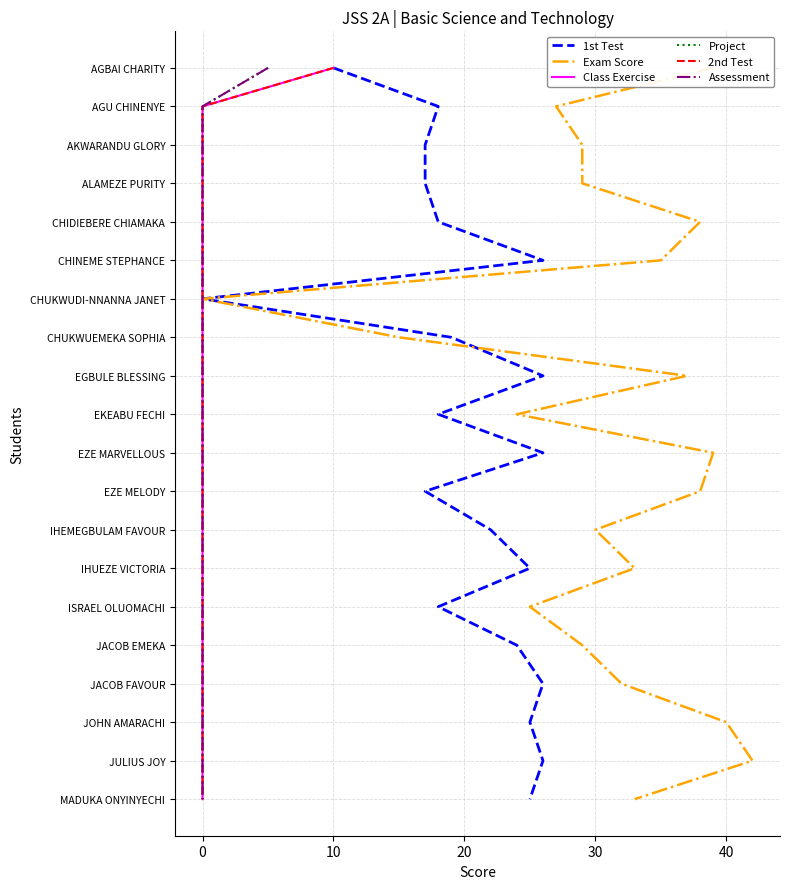

Which has a higher value, 50 or 0?

50